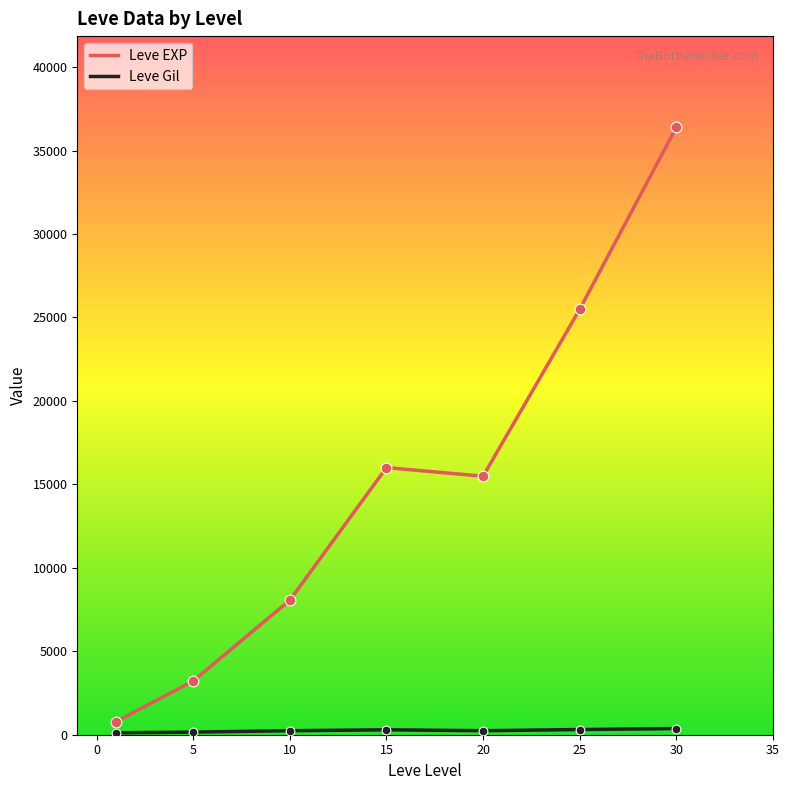

Which series has the largest range (max minus min)?

Leve EXP